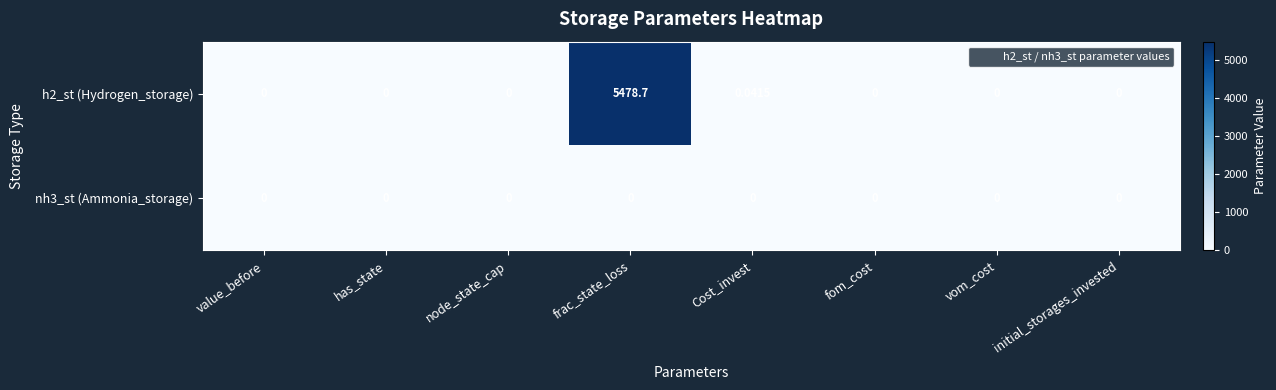

Where is h2_st (Hydrogen_storage) nearest to the value 2739?

Cost_invest